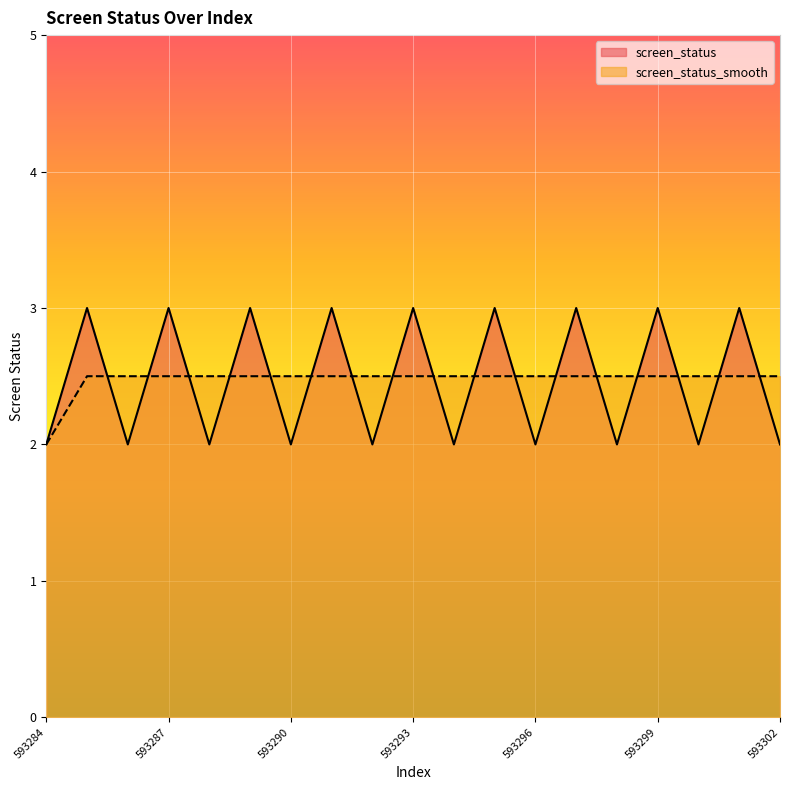

What are all the series names shown in the legend?

screen_status, screen_status_smooth